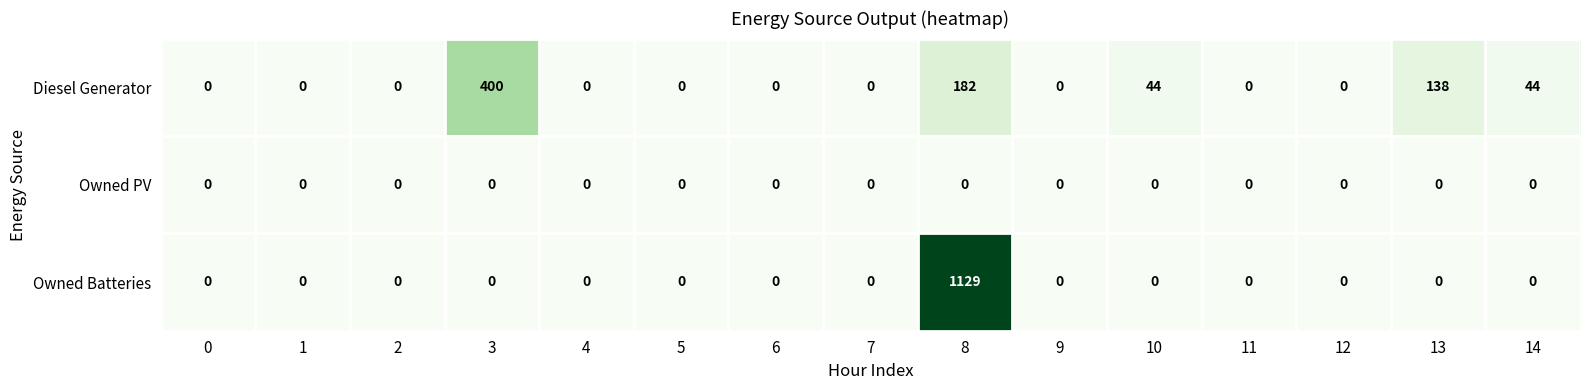

List the series in order of their overall mean, lowest first.

Owned PV, Diesel Generator, Owned Batteries